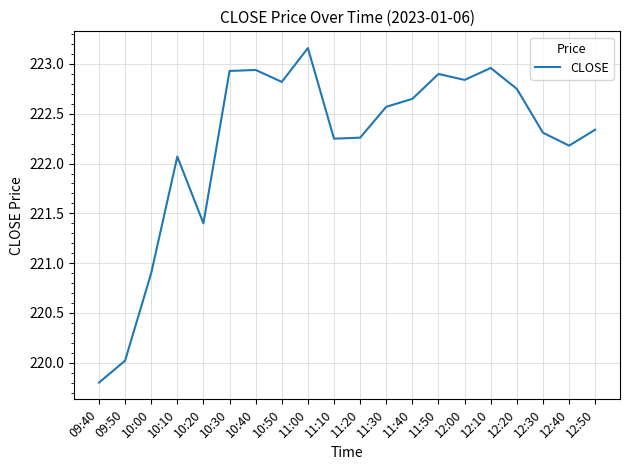

What position from the right is 12:30?

3